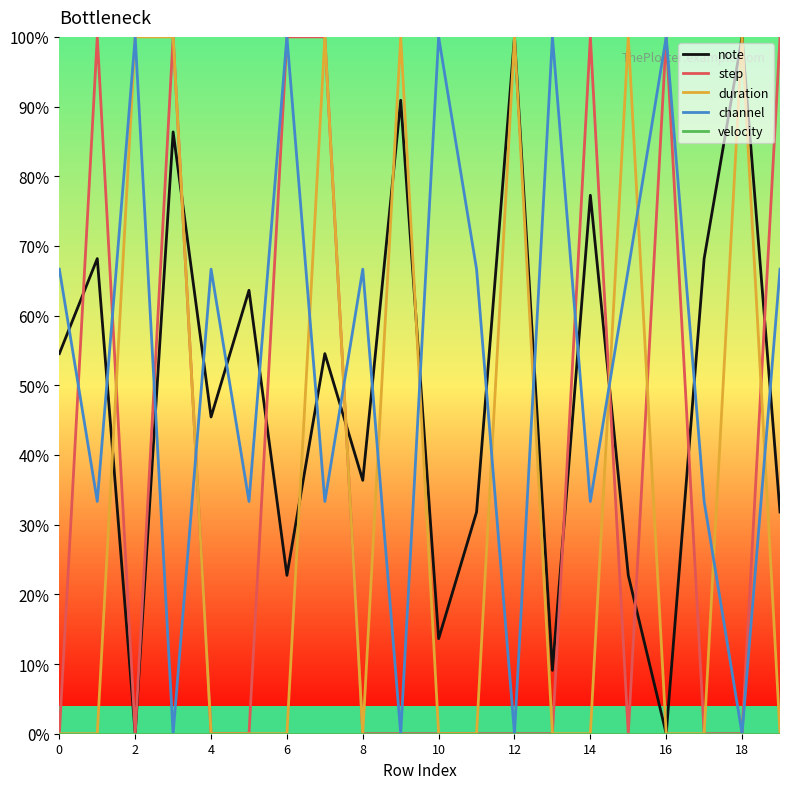

Which series has the largest total across all categories?

channel